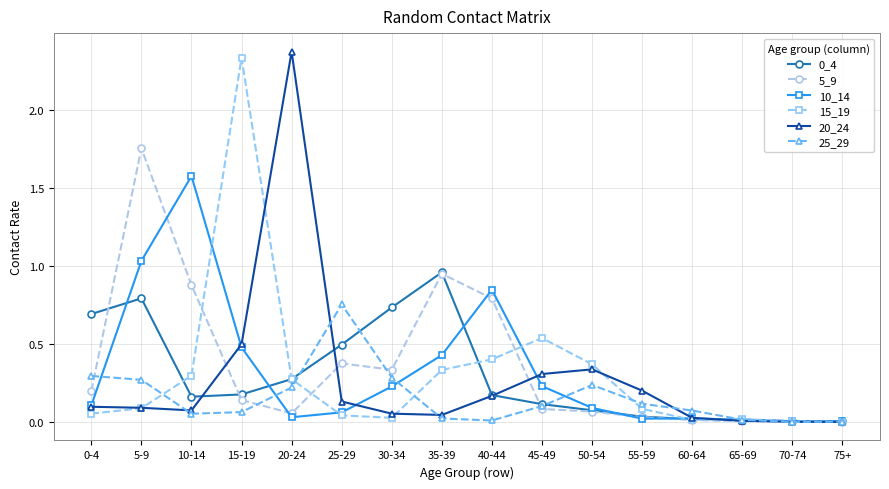

True or false: 10_14 has more than 1 interior local peaks.

True